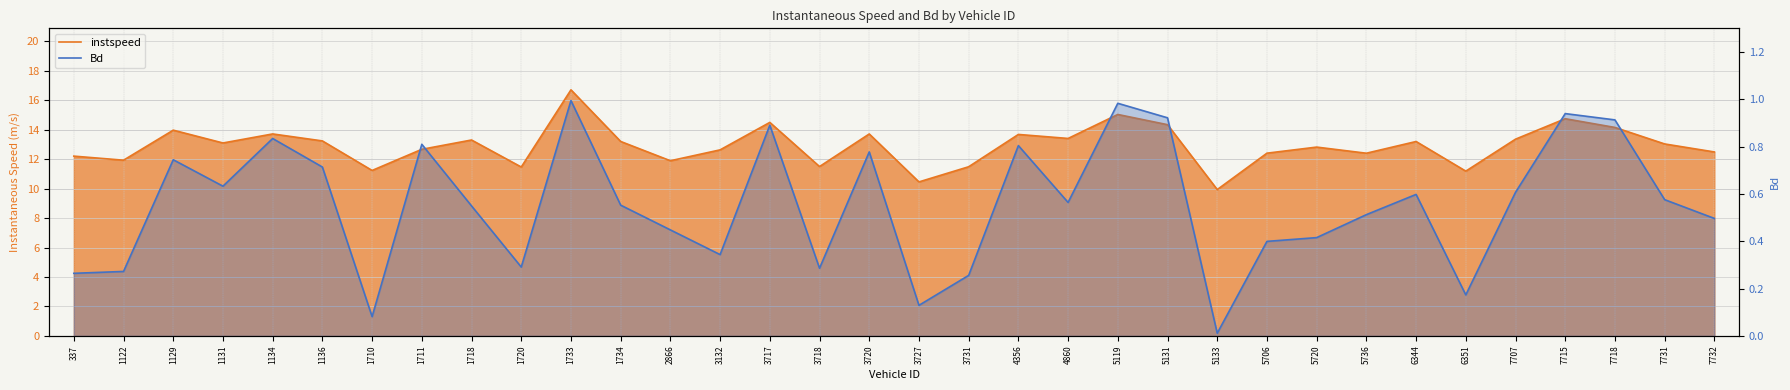

Where does the instspeed series first go above 13?

1129